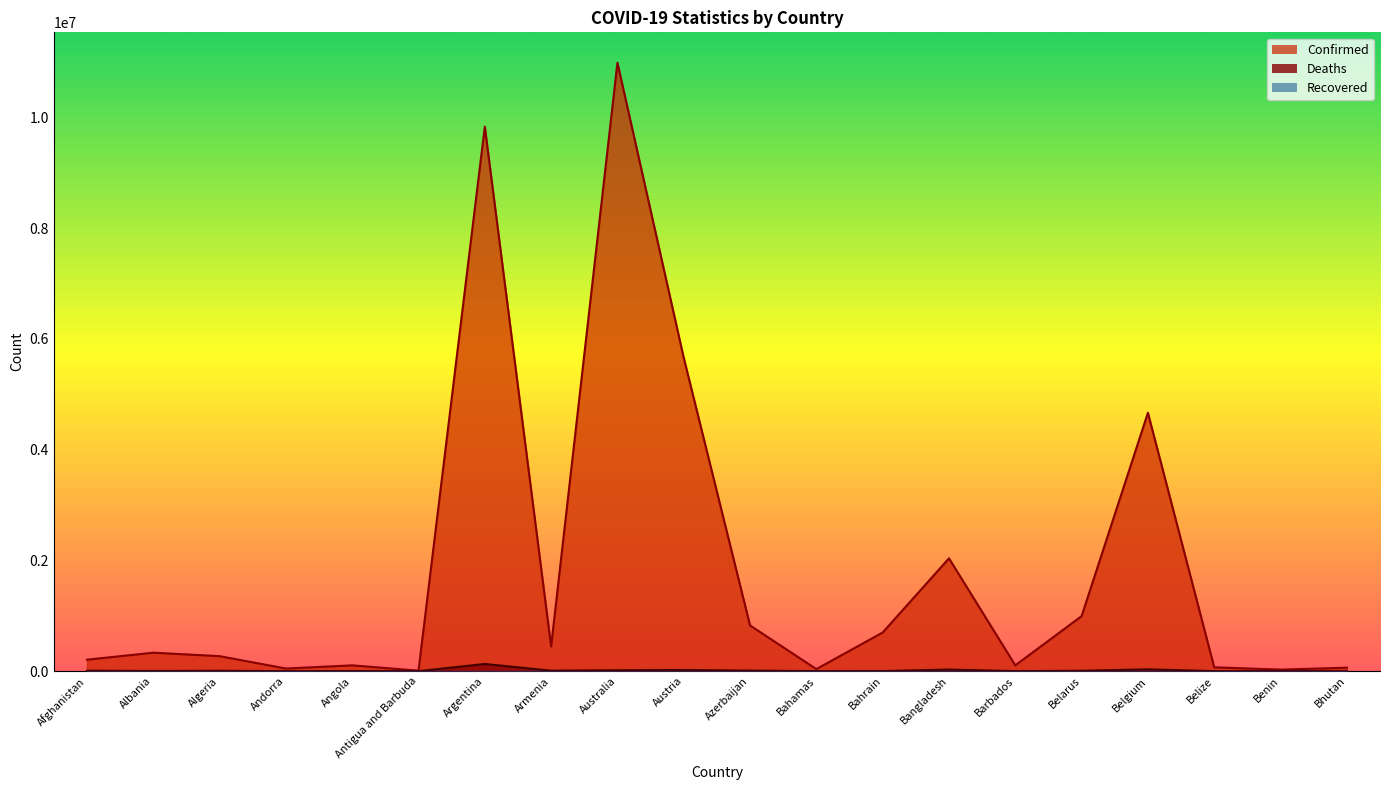

How many interior local valleys does the Deaths series have?

6